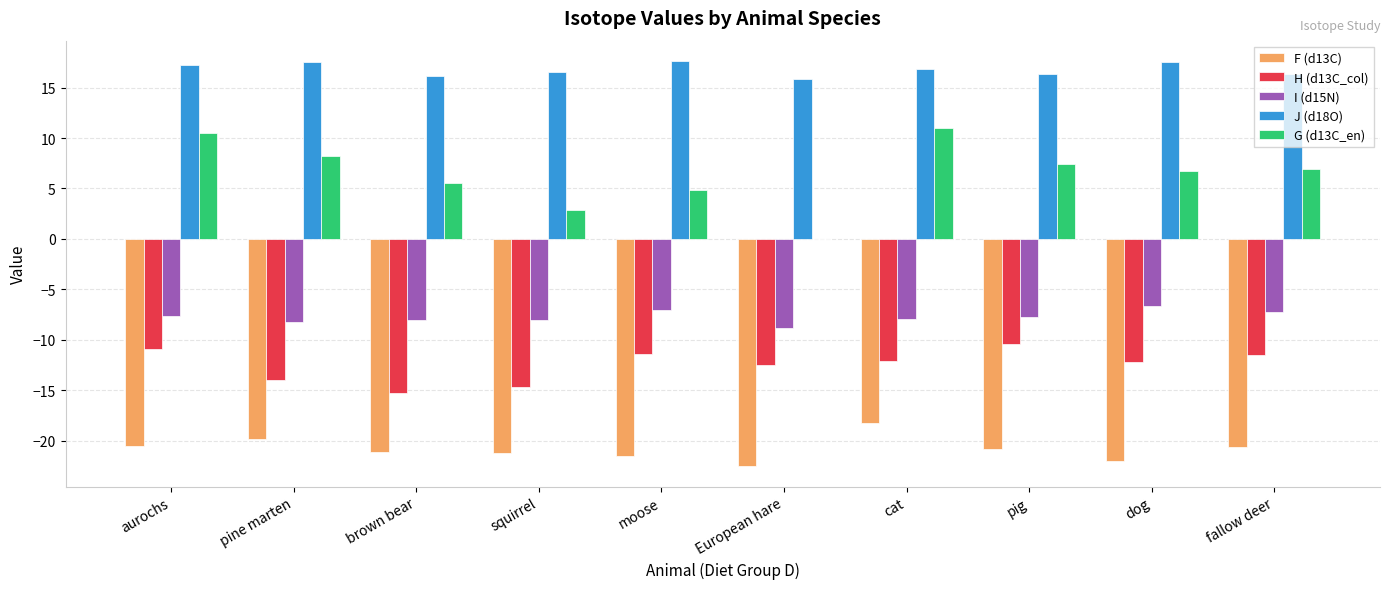

What is the spread (max minus min) of values at European hare?

38.4